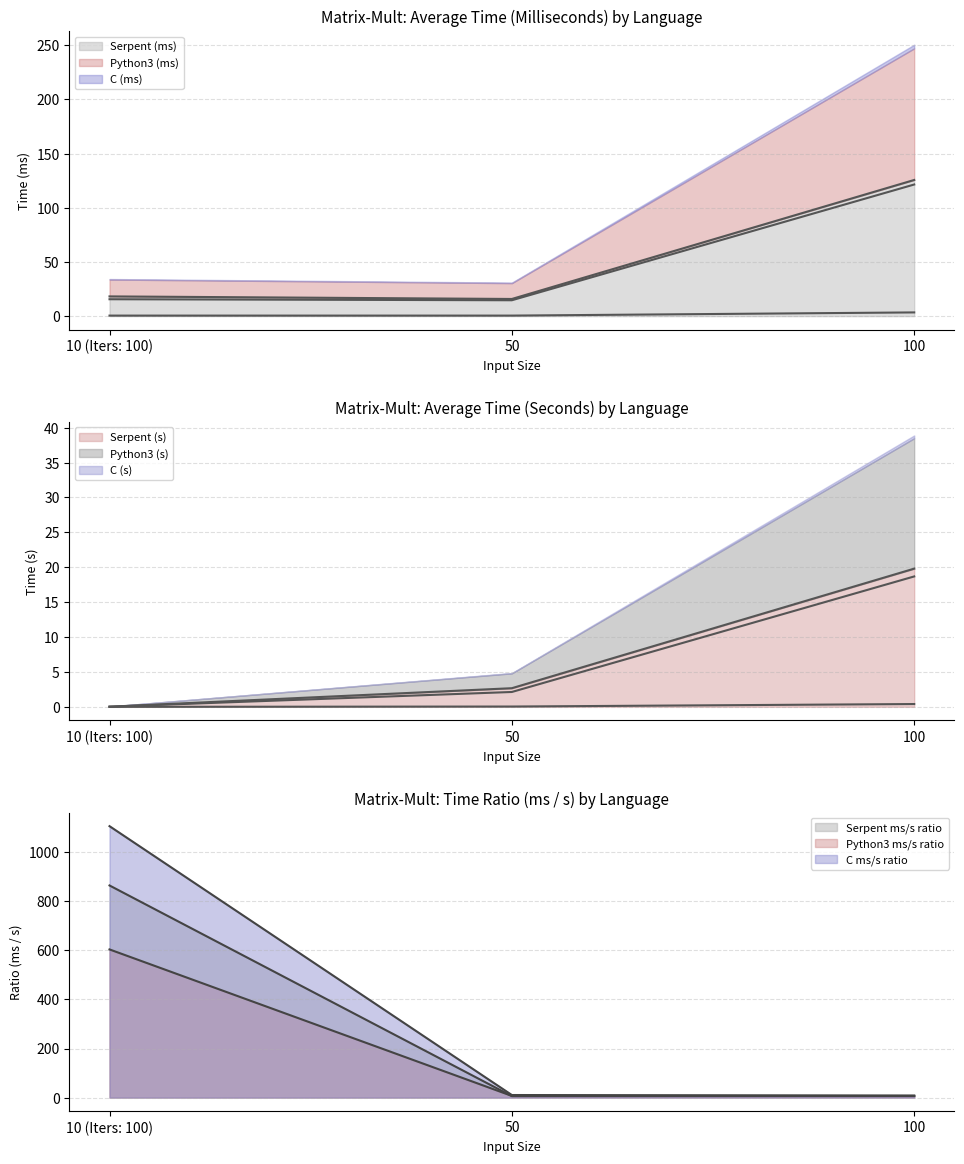

At which label does Python3_raw (col_5) reach its peak?

100